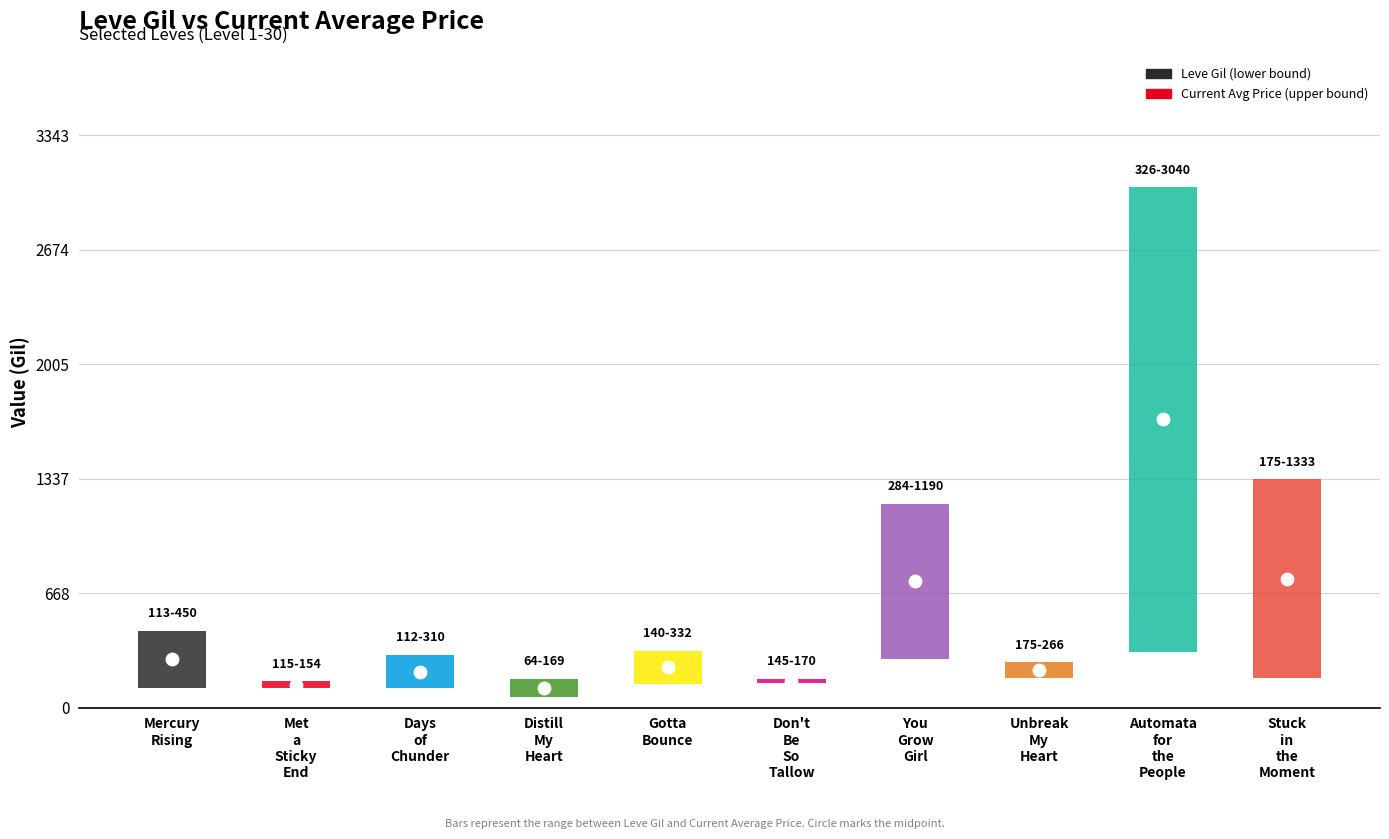

At how many categories does at least one series exceed 2826?

1